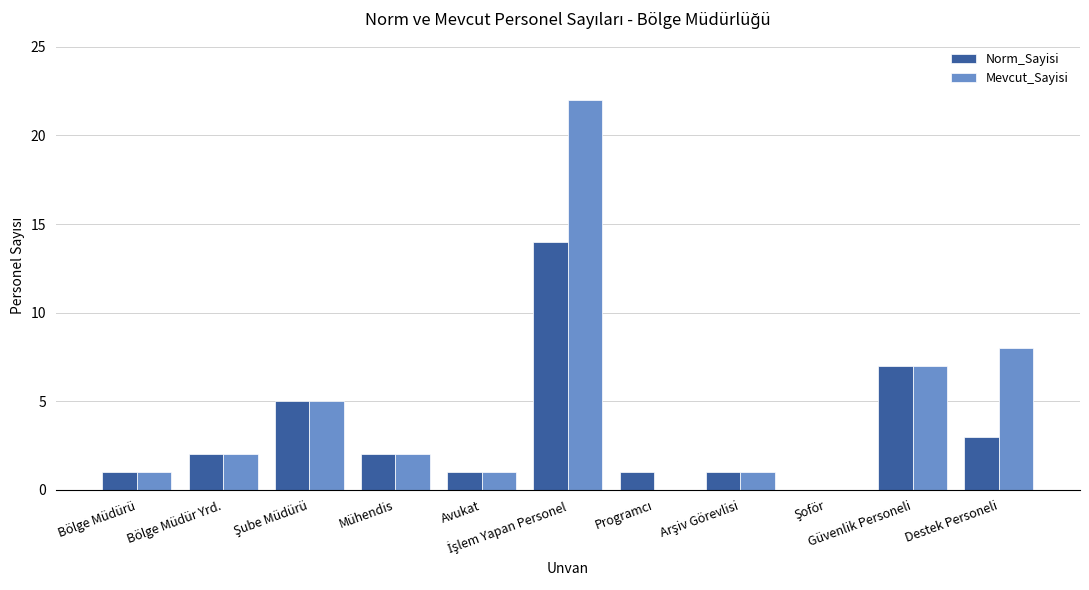

How many groups of bars are there?

11